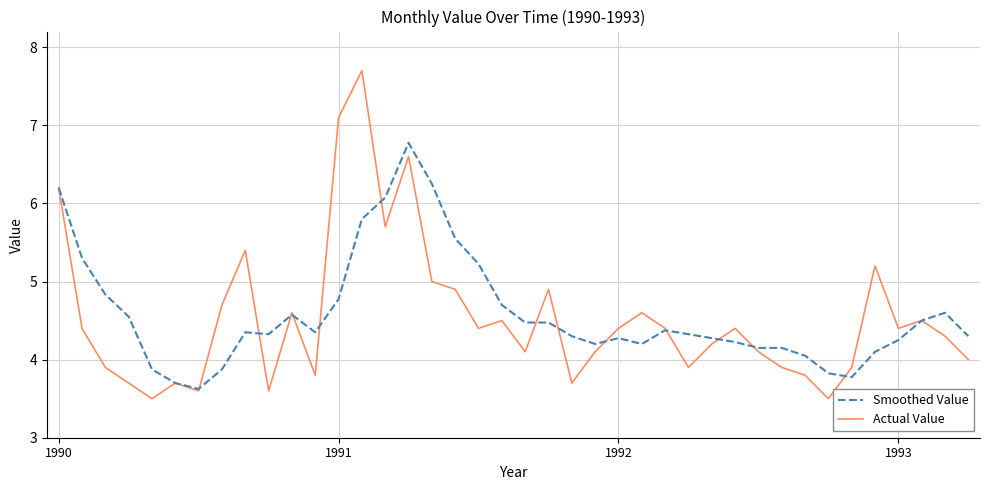

Rank the series by their maximum value, from highest to lowest.

Actual Value, Smoothed Value